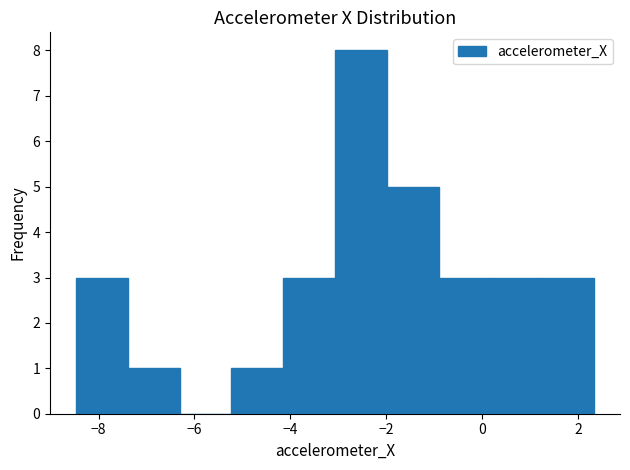

Reading left to right, transcribe this chart: for each bar, give the range it covers on the x-axis and its height. Neither the bar edges nor the heights are printed on the chart, so give them approximately, as read against the axes.

-8.4 to -7.4: 3
-7.4 to -6.4: 1
-6.4 to -5.2: 0
-5.2 to -4.2: 1
-4.2 to -3.0: 3
-3.0 to -2.0: 8
-2.0 to -1.0: 5
-1.0 to 0.2: 3
0.2 to 1.2: 3
1.2 to 2.4: 3